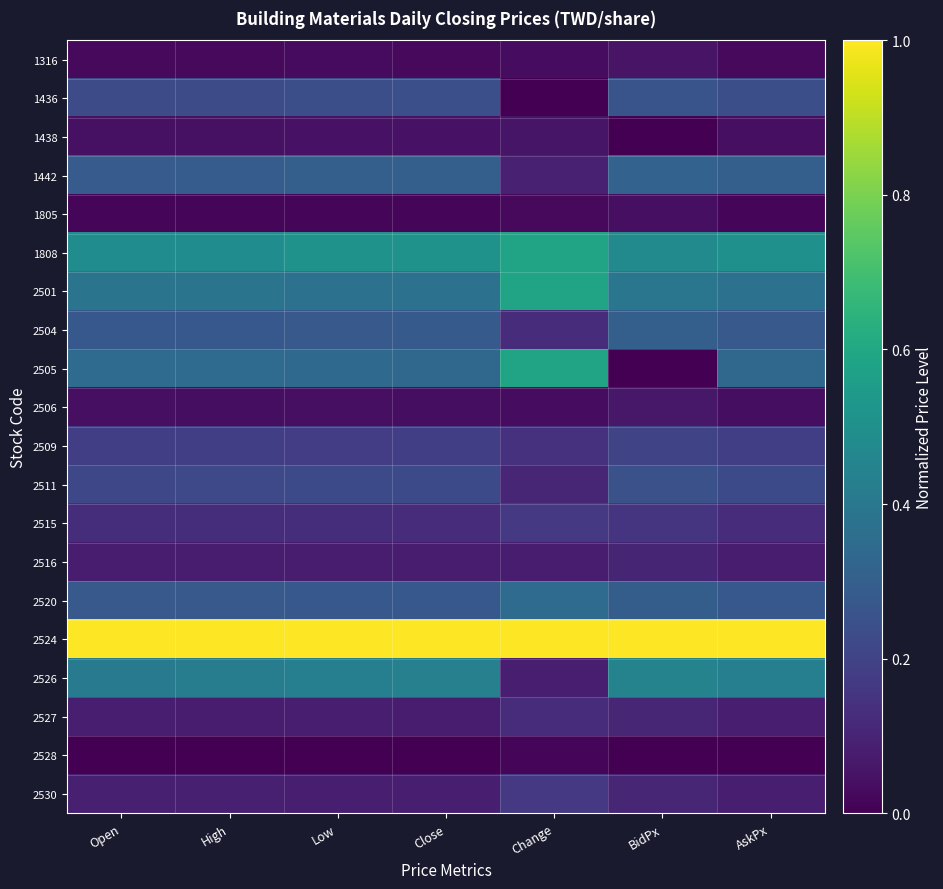

What is the maximum value shown in the chart?

1.0